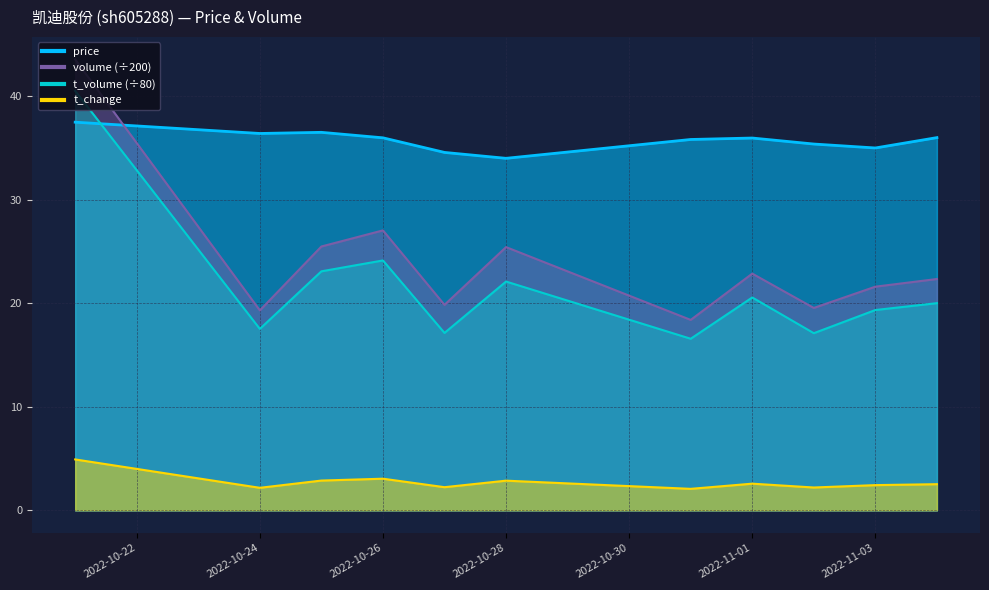

True or false: t_volume and t_change intersect in this chart.

False